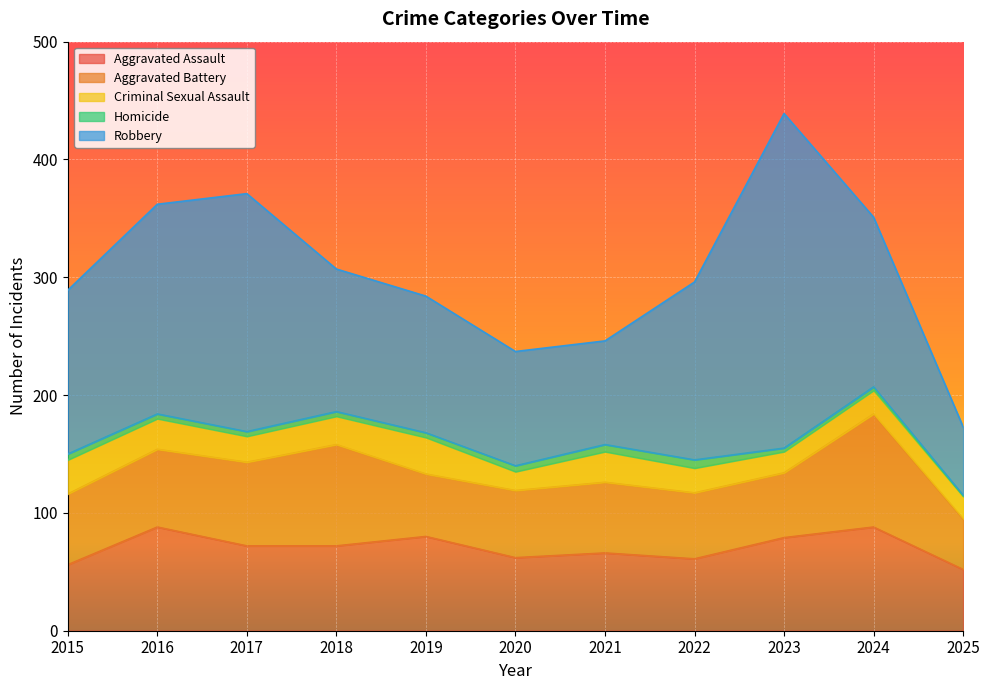

At which label does Aggravated Battery first exceed 60?

2016